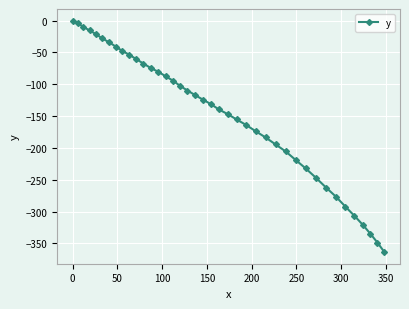

True or false: the data has more than 0 interior local peaks.

False